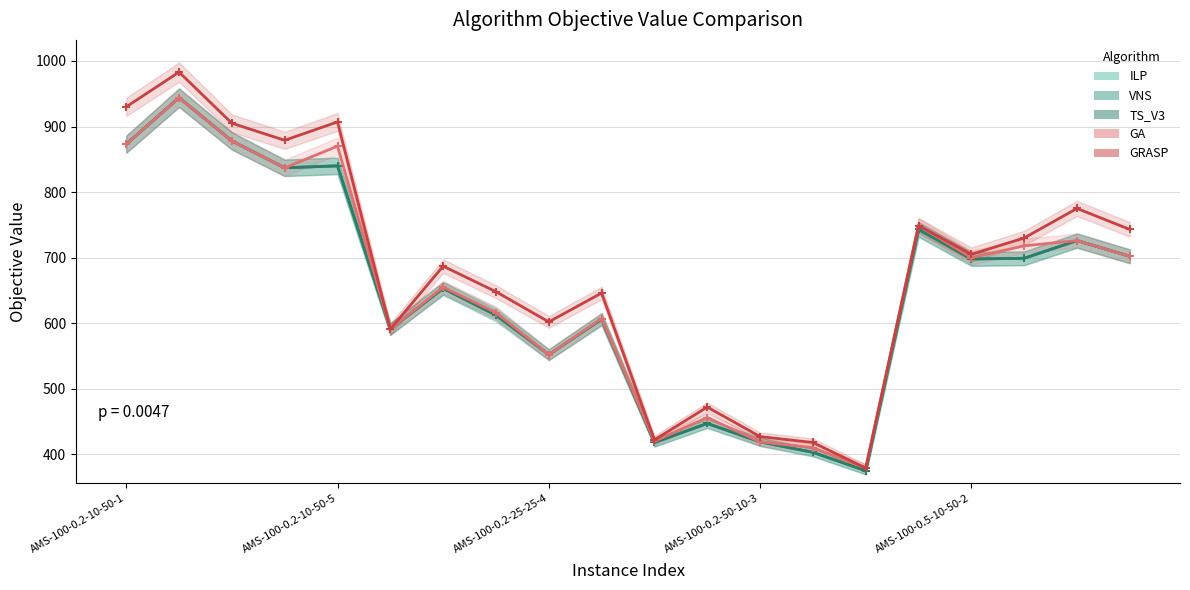

What is the spread (max minus min) of values at AMS-100-0.2-10-50-1?

57